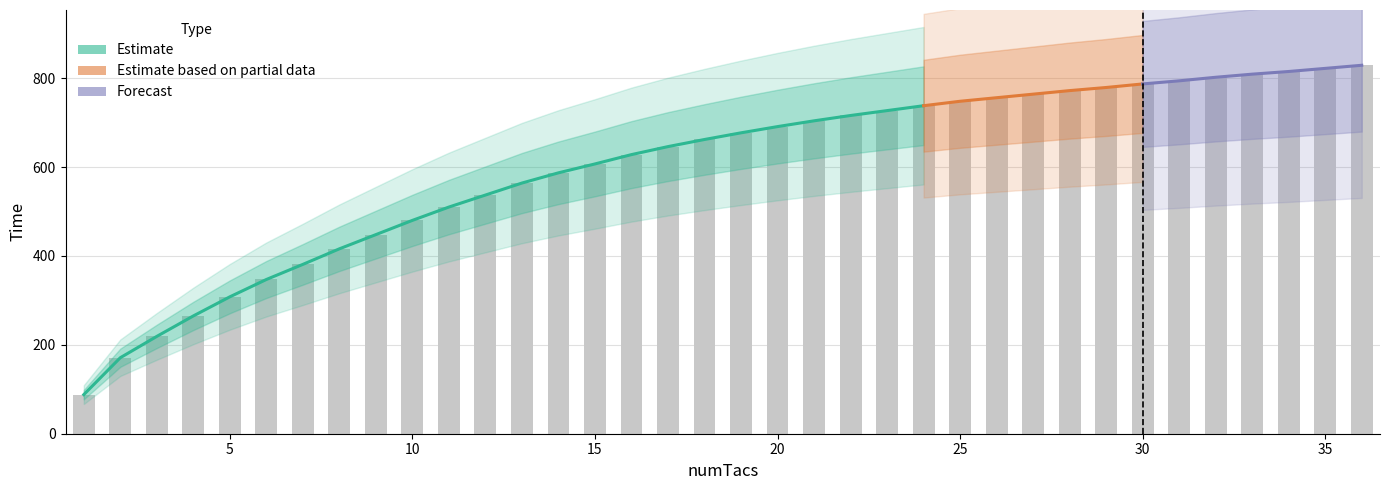

At which label does the data first exceed 677?

20